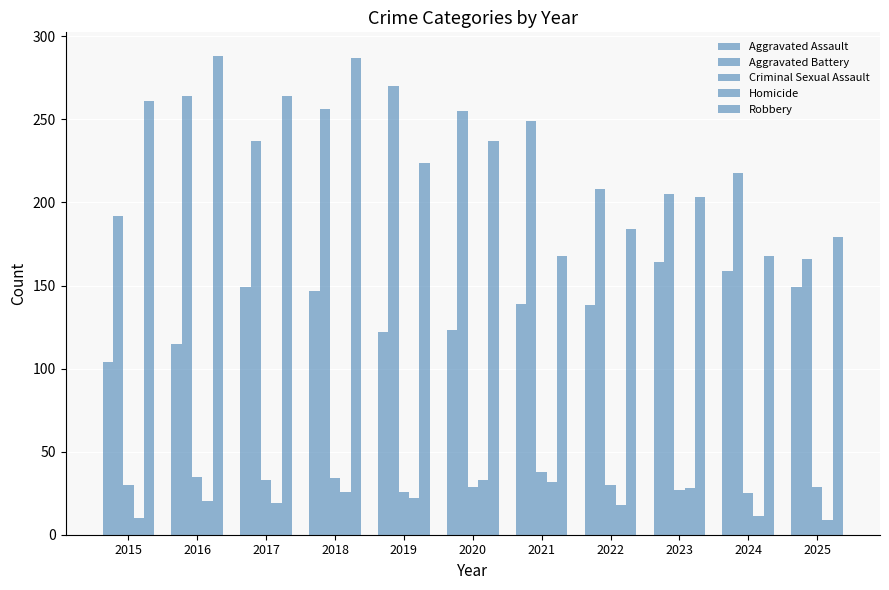

How many series are shown in this chart?

5